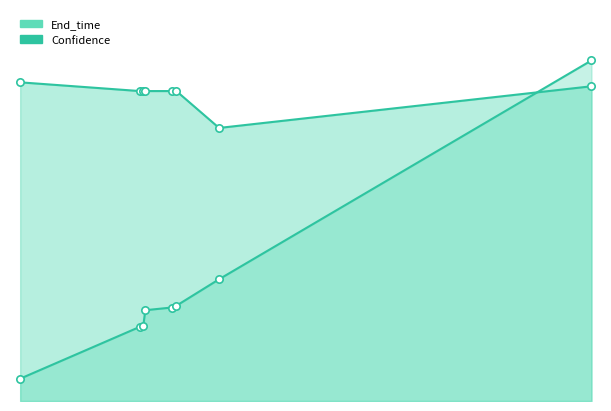

At how many categories does at least one series exceed 72?

8